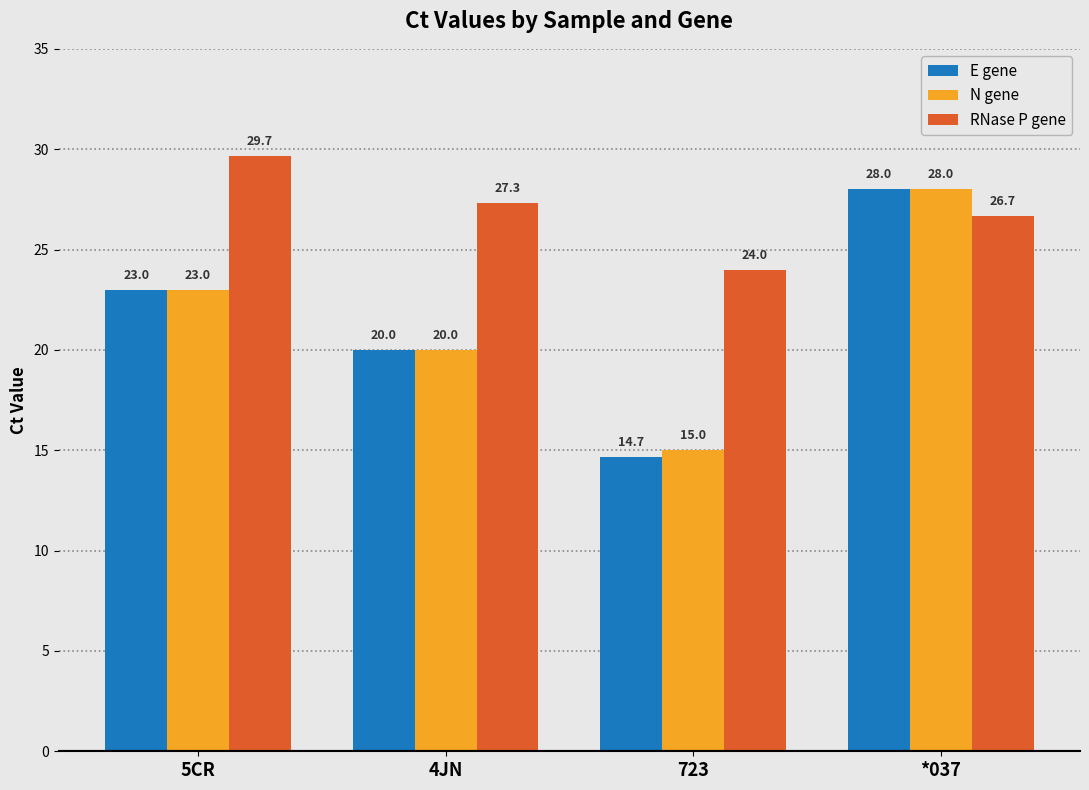

Reading left to right, transcribe all the data shown in this chart.

E gene: 5CR=23.0	4JN=20.0	723=14.7	*037=28.0
N gene: 5CR=23.0	4JN=20.0	723=15.0	*037=28.0
RNase P gene: 5CR=29.7	4JN=27.3	723=24.0	*037=26.7